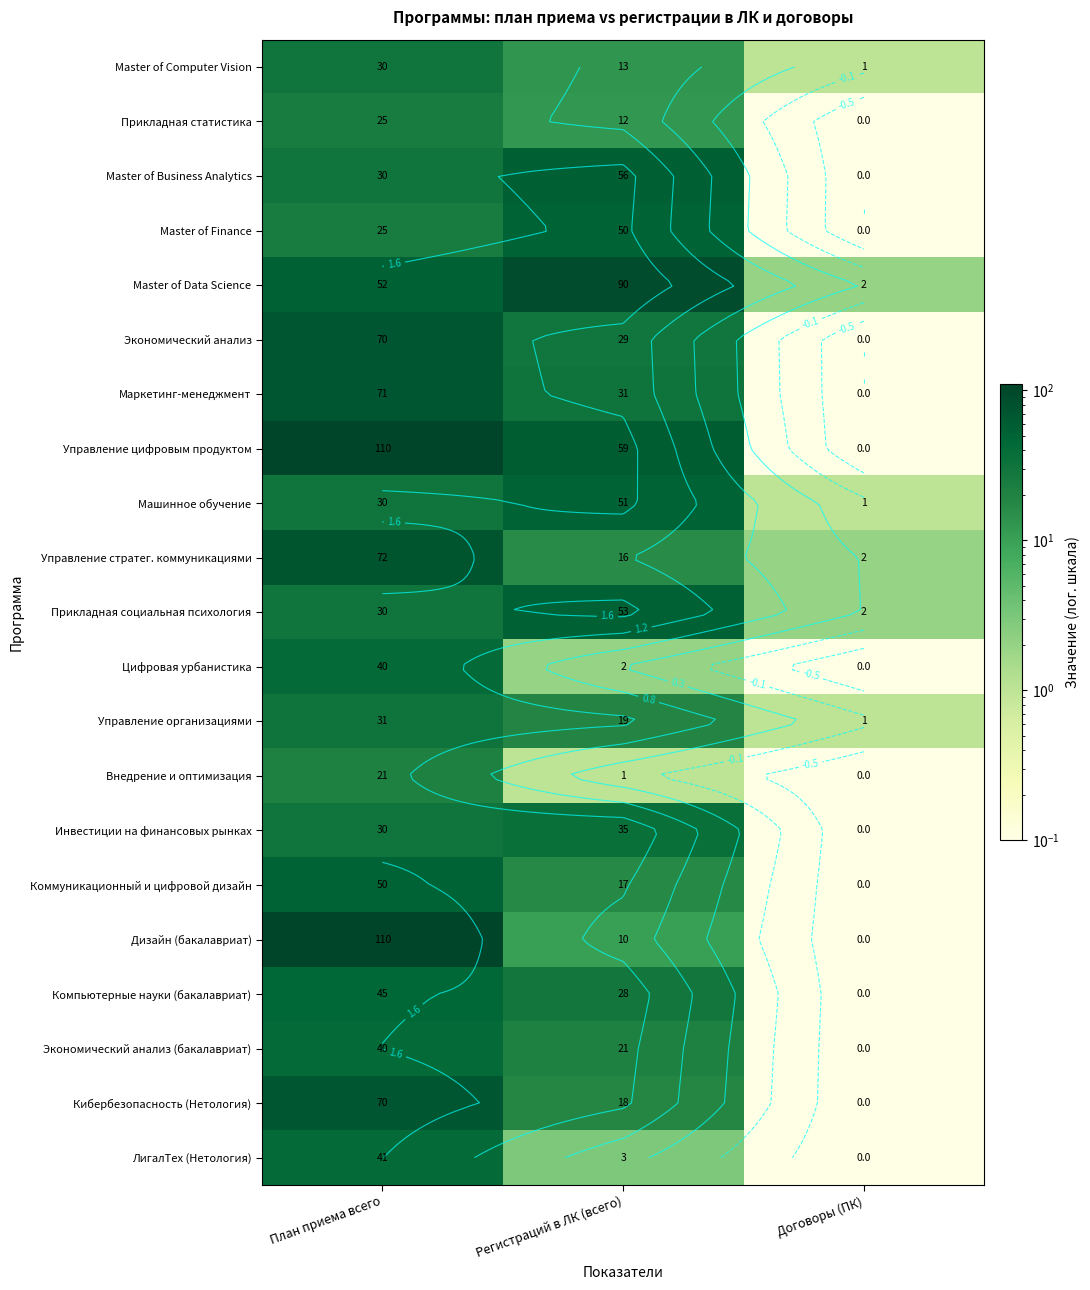

What is the difference between the second highest and minimum values in the ЛигалТех (Нетология) series?

2.9